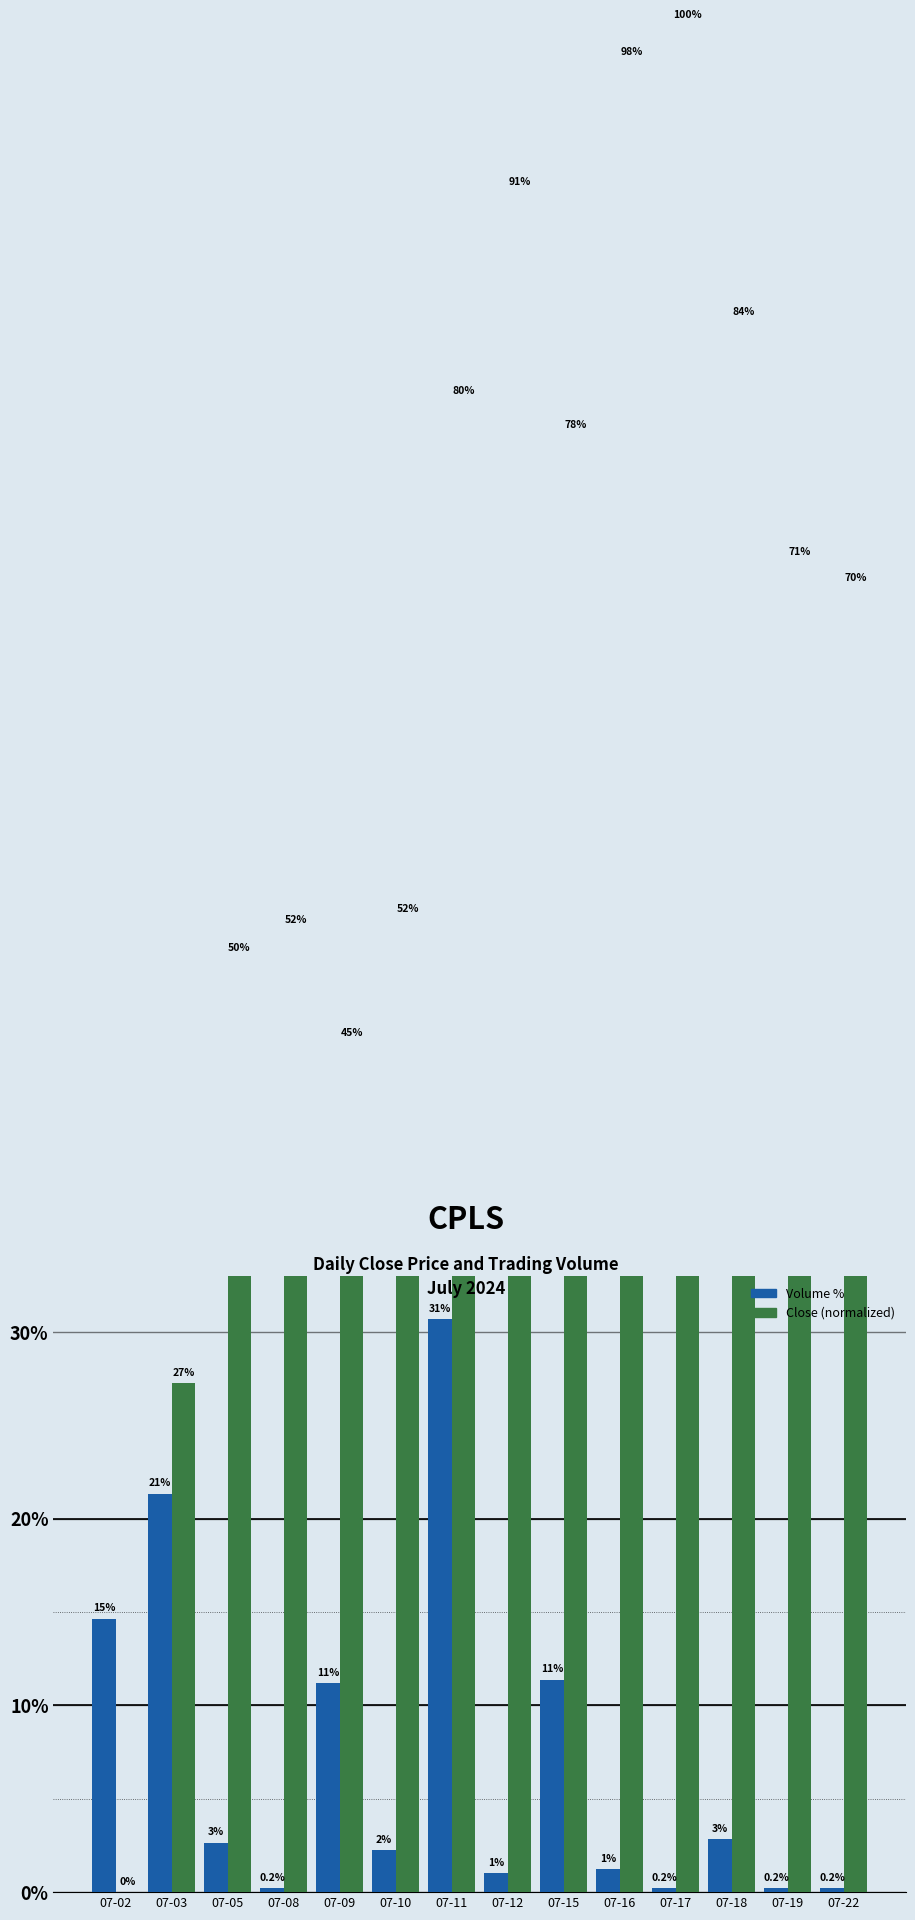

What is the difference between the highest and lowest values at 07-09?

0.3